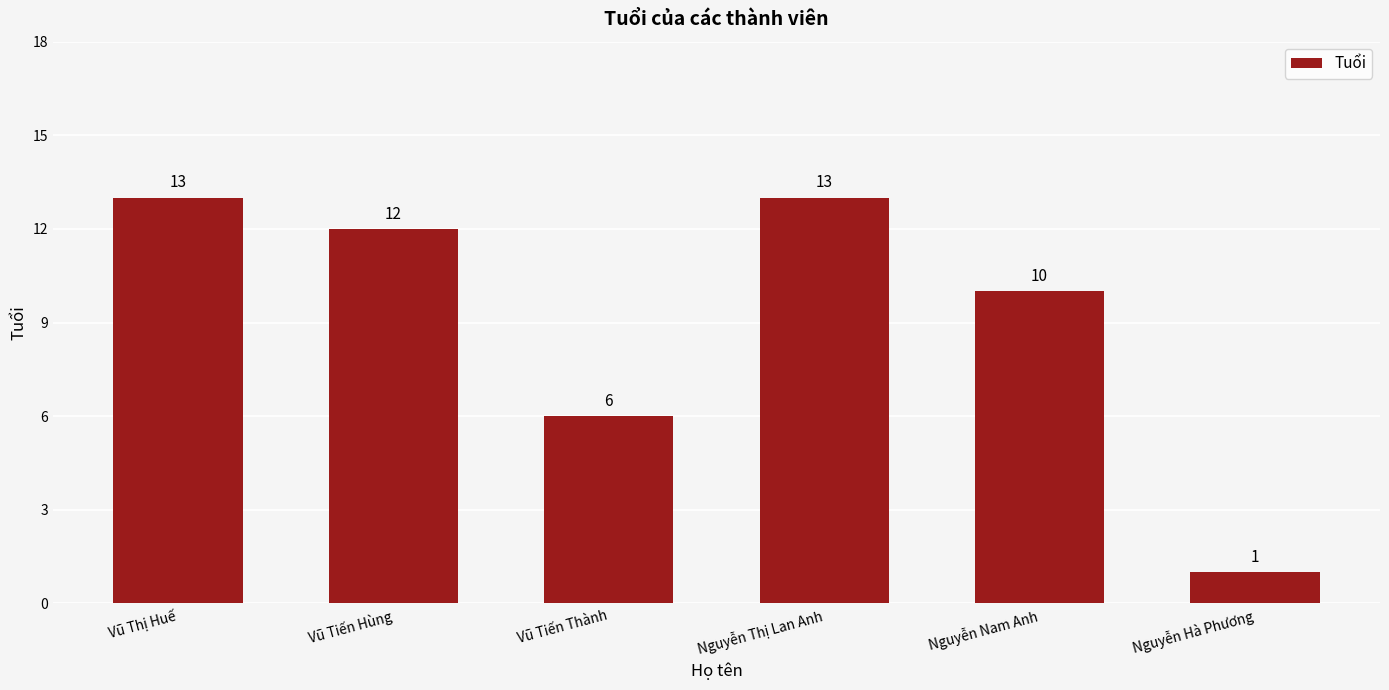

What is the value of the 2nd bar from the left?

12